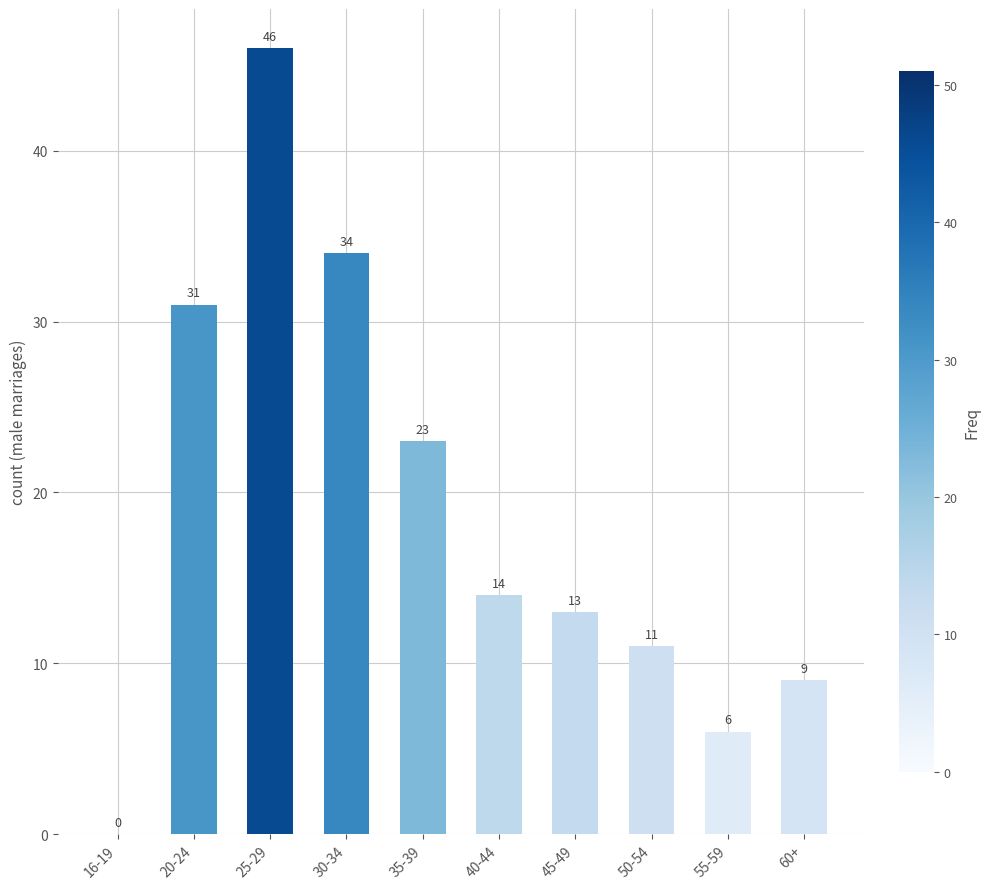

Which has a higher value, 40-44 or 30-34?

30-34